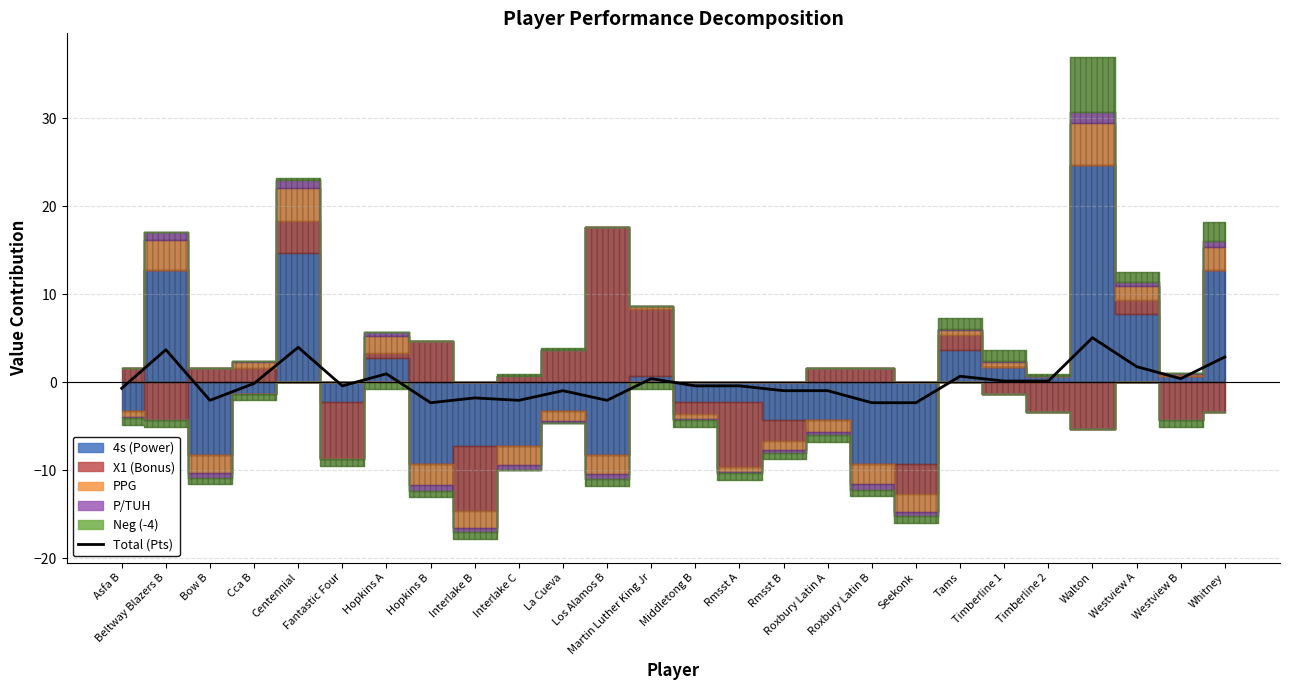

List the labels in order of value, largest first.

Walton, Centennial, Beltway Blazers B, Whitney, Westview A, Hopkins A, Tams, Martin Luther King Jr, Westview B, Timberline 1, Timberline 2, Cca B, Fantastic Four, Middletong B, Rmsst A, Asfa B, La Cueva, Rmsst B, Roxbury Latin A, Interlake B, Bow B, Interlake C, Los Alamos B, Hopkins B, Roxbury Latin B, Seekonk